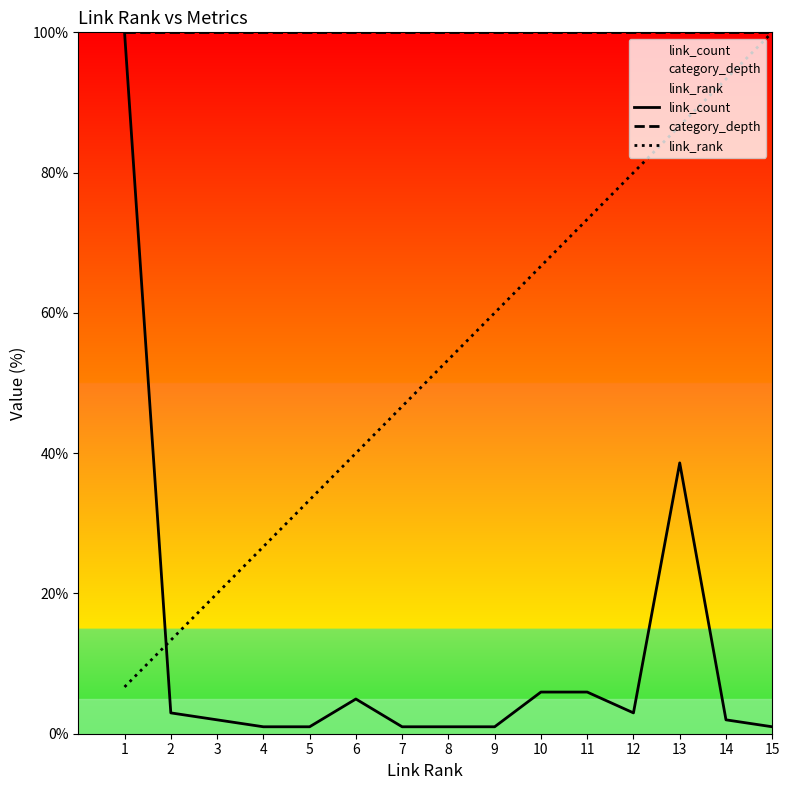

List the series in order of their overall mean, lowest first.

link_count, link_rank, category_depth